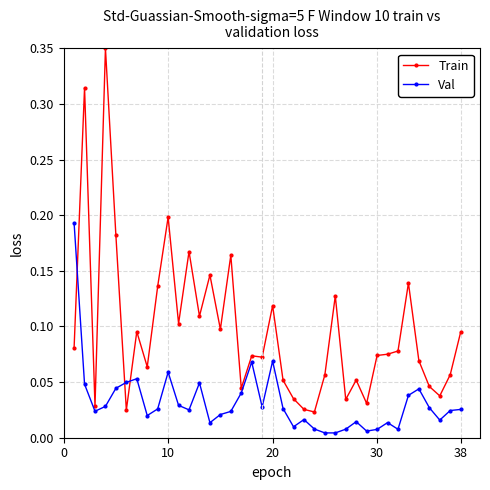

True or false: Train has more than 0 points higher than both neighbors.

True